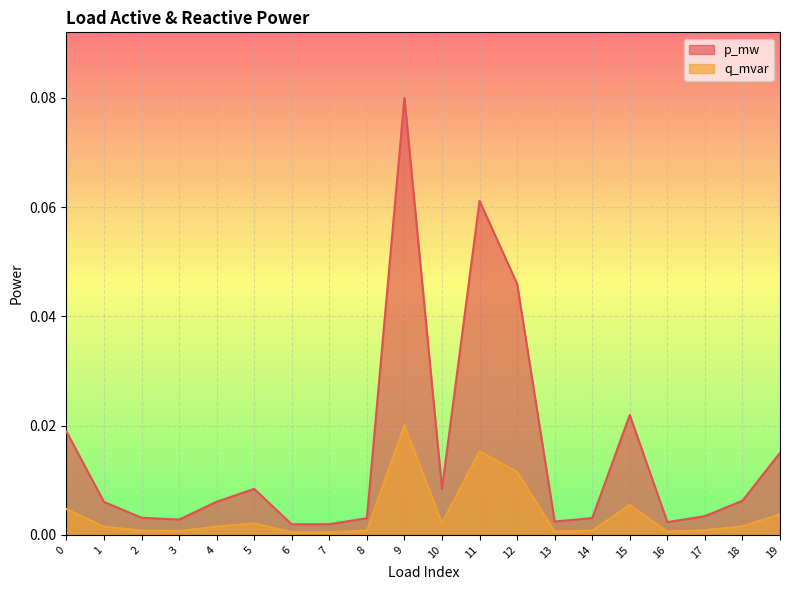

Reading right to left, what are all the values shown in this chart?

p_mw: 0.0	0.0	0.0	0.0	0.0	0.0	0.0	0.0	0.1	0.0	0.1	0.0	0.0	0.0	0.0	0.0	0.0	0.0	0.0	0.0
q_mvar: 0.0	0.0	0.0	0.0	0.0	0.0	0.0	0.0	0.0	0.0	0.0	0.0	0.0	0.0	0.0	0.0	0.0	0.0	0.0	0.0